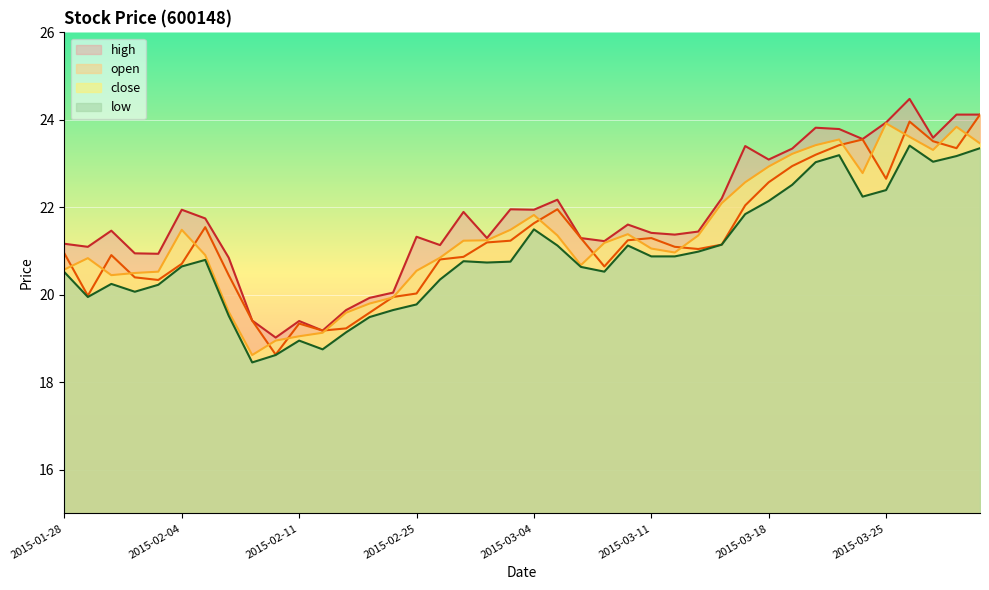

At which category does the chart reach its minimum across all series?

2015-02-09